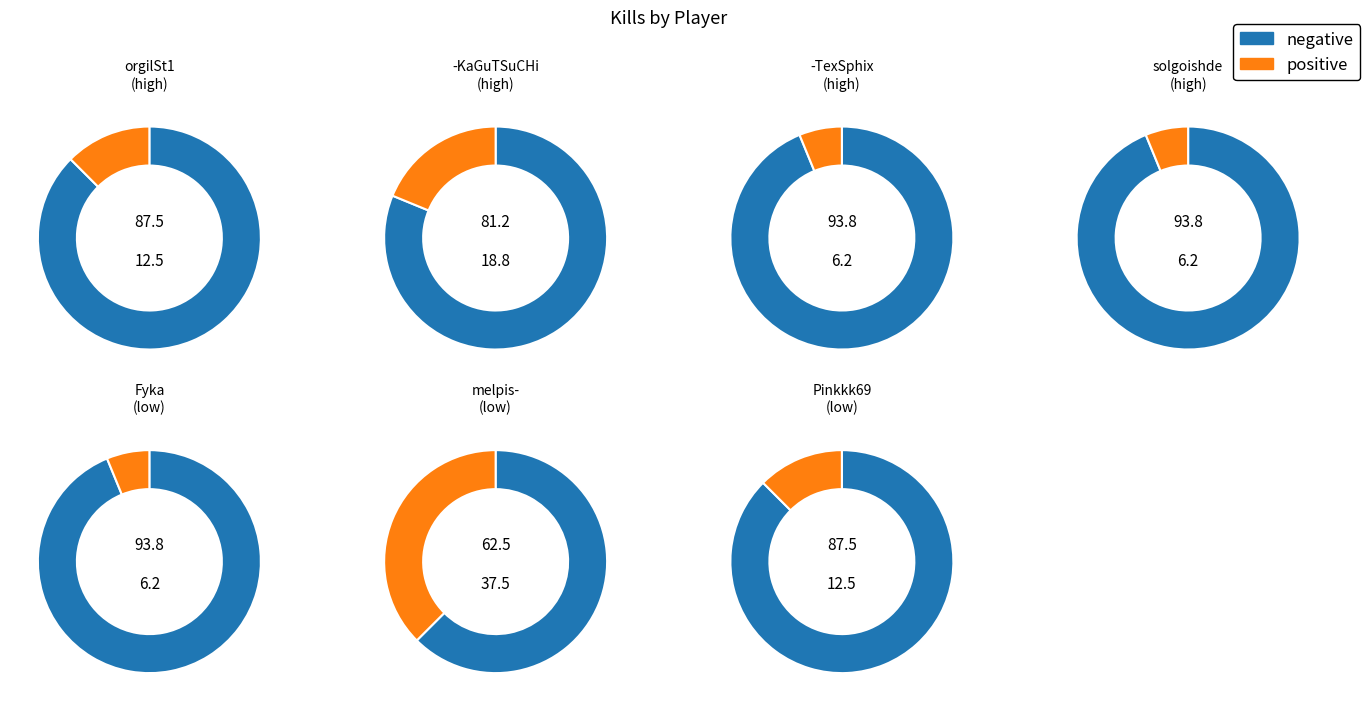

What percentage is NOT represented by -TexSphix?

93.8%